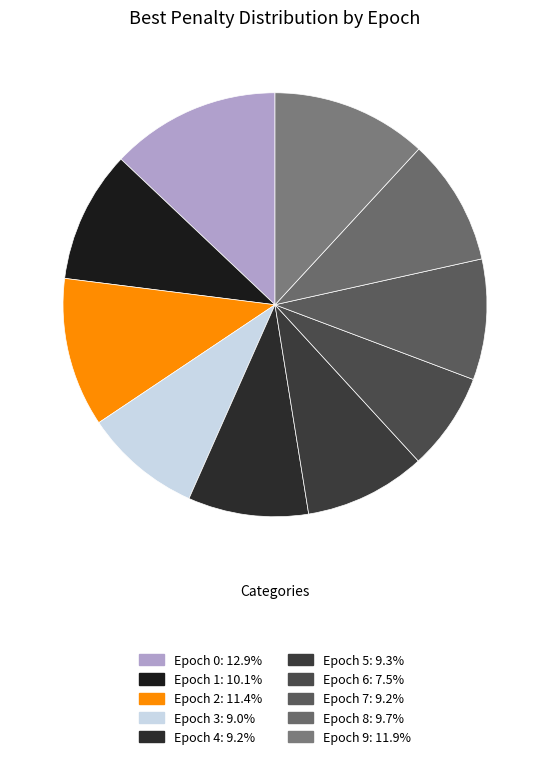

How many slices are in this pie chart?

10